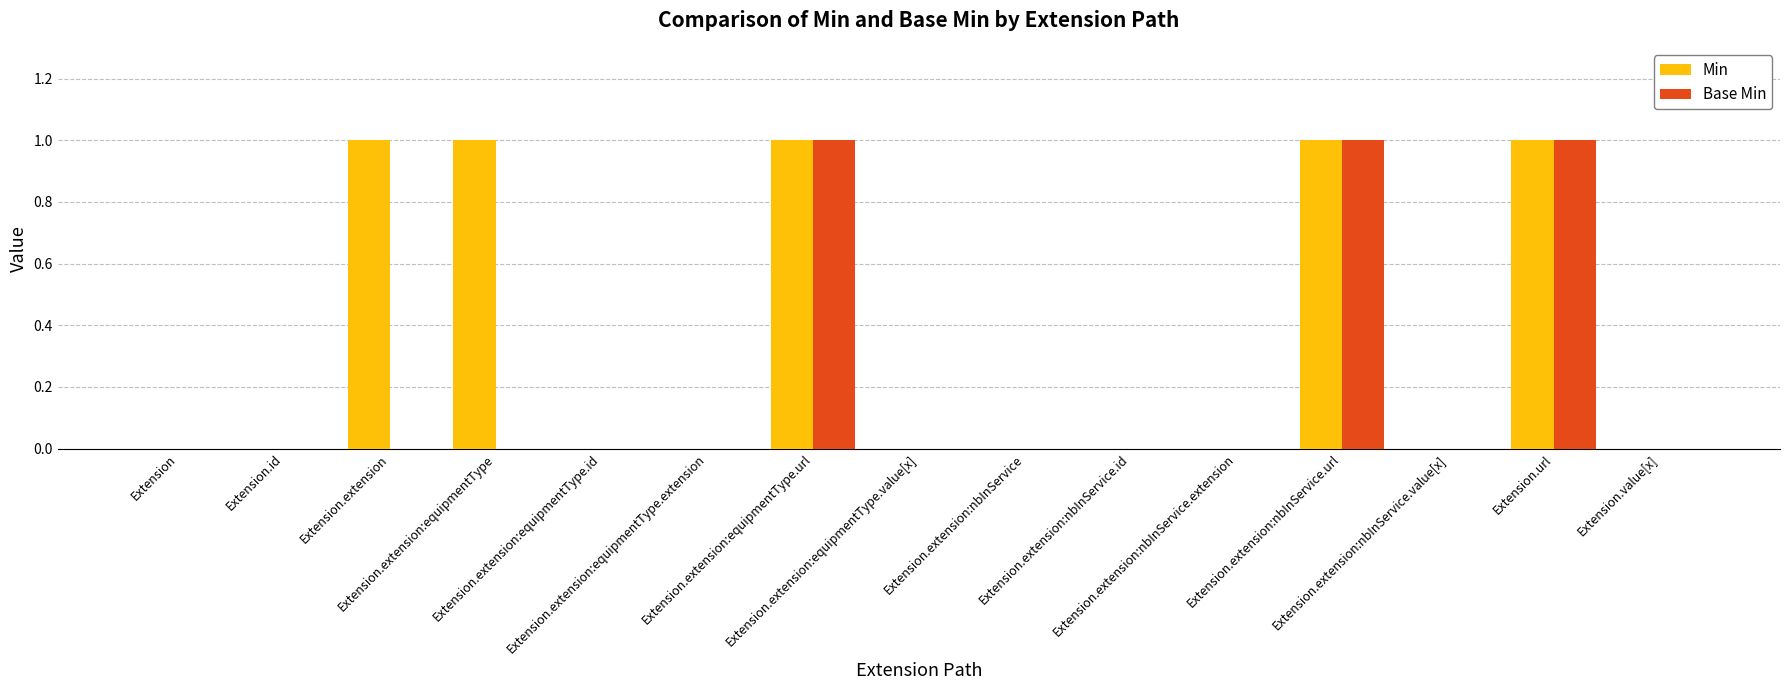

What is the maximum value for Min?

1